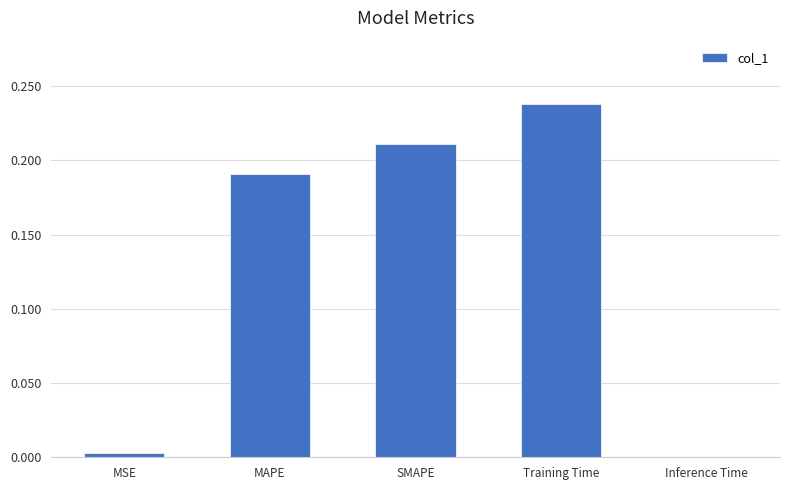

Is it true that the value at Training Time is 0.1?

False